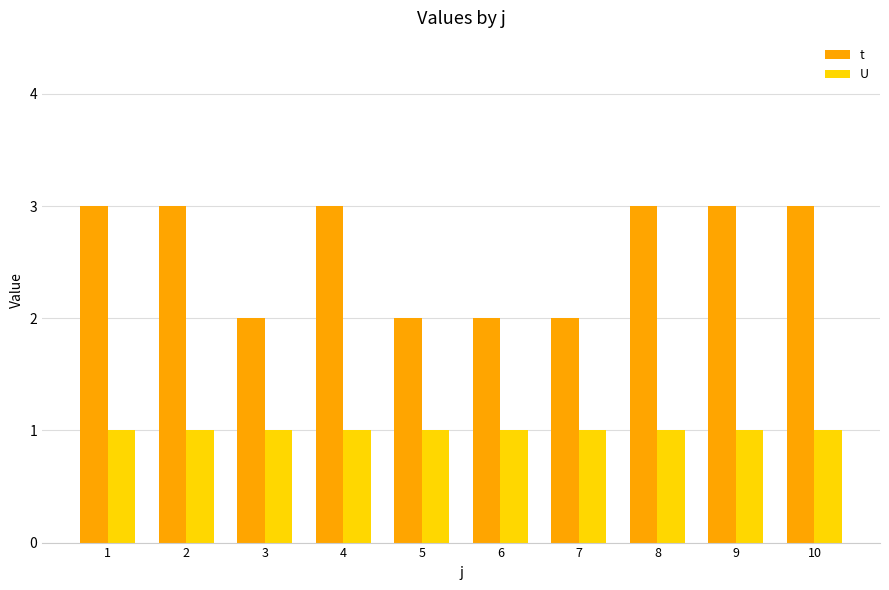

What is the difference between the t values at 2 and 5?

1